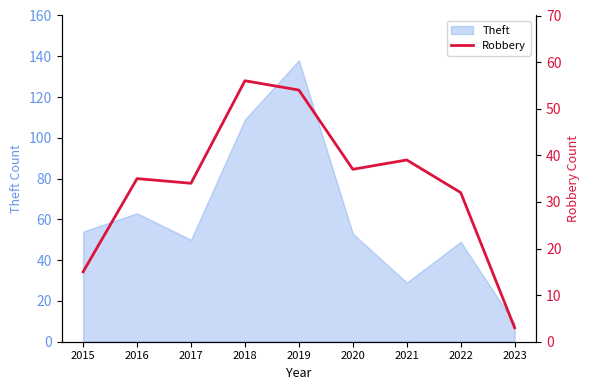

At which category does the chart reach its peak across all series?

2018